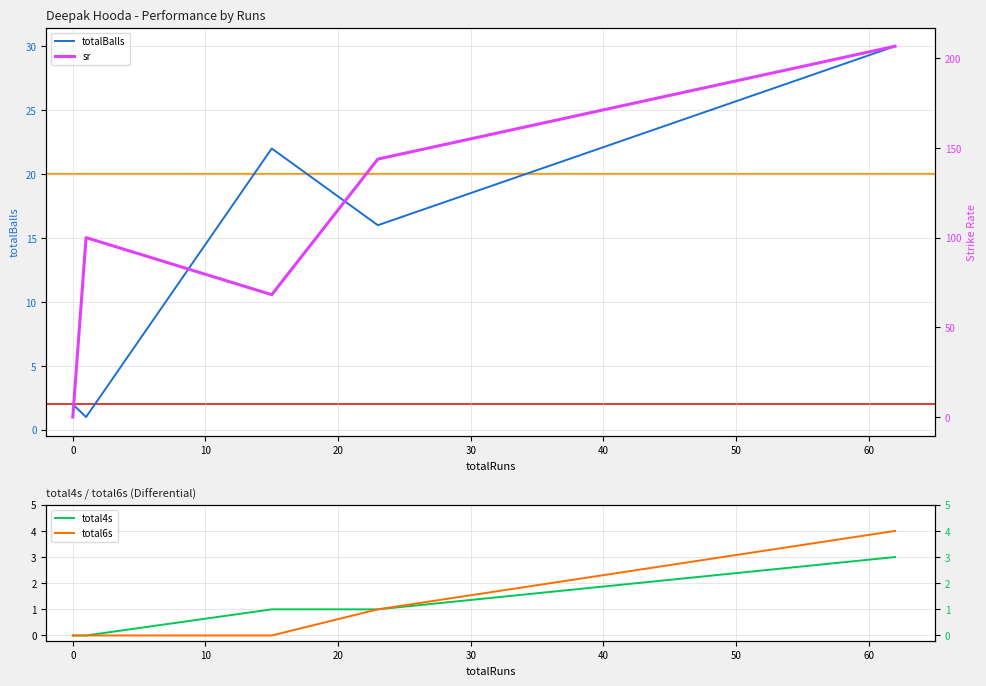

What is the sum of the totalBalls values at 30 and 0?

31.0